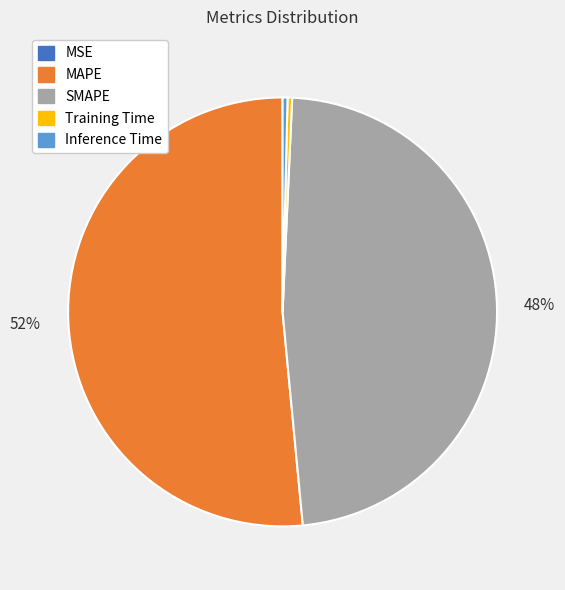

To the nearest percent, what is the average slice percentage?

20%